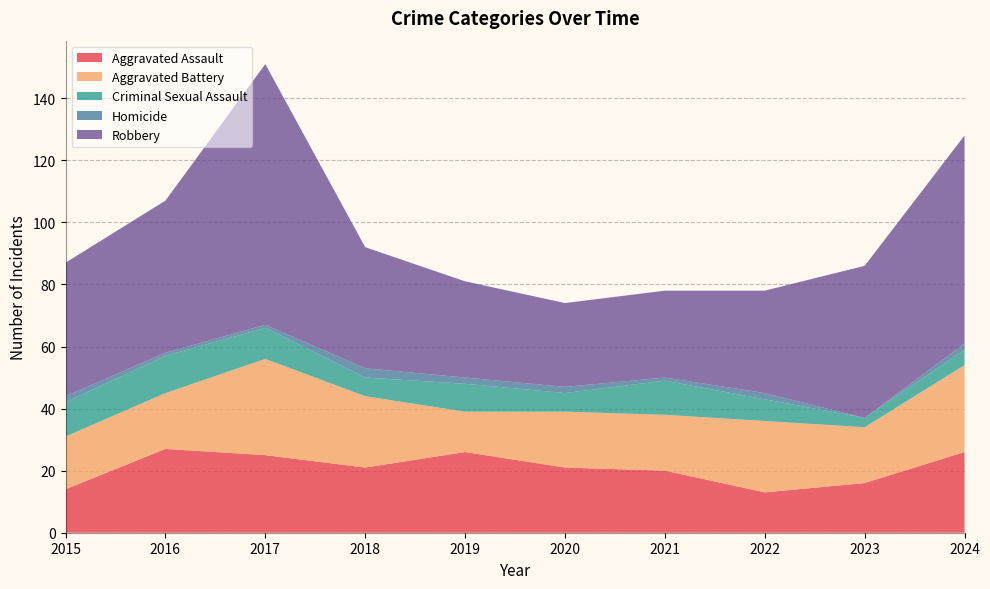

Reading left to right, transcribe all the data shown in this chart.

Aggravated Assault: 2015=14	2016=27	2017=25	2018=21	2019=26	2020=21	2021=20	2022=13	2023=16	2024=26
Aggravated Battery: 2015=17	2016=18	2017=31	2018=23	2019=13	2020=18	2021=18	2022=23	2023=18	2024=28
Criminal Sexual Assault: 2015=11	2016=12	2017=10	2018=6	2019=9	2020=6	2021=11	2022=7	2023=3	2024=5
Homicide: 2015=2	2016=1	2017=1	2018=3	2019=2	2020=2	2021=1	2022=2	2023=0	2024=2
Robbery: 2015=43	2016=49	2017=84	2018=39	2019=31	2020=27	2021=28	2022=33	2023=49	2024=67